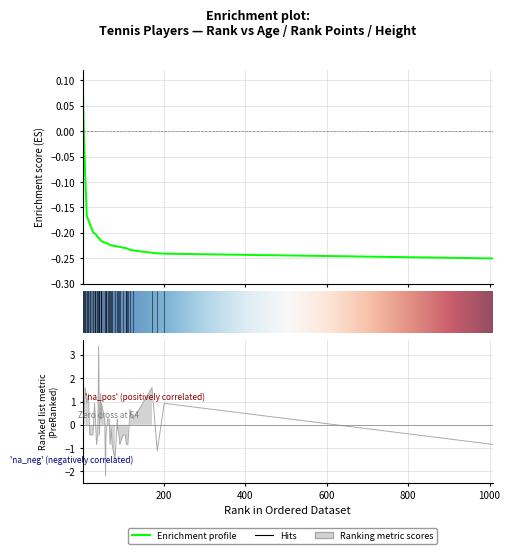

In height, how many points are lower than both neighbors (excluding endpoints)?

11